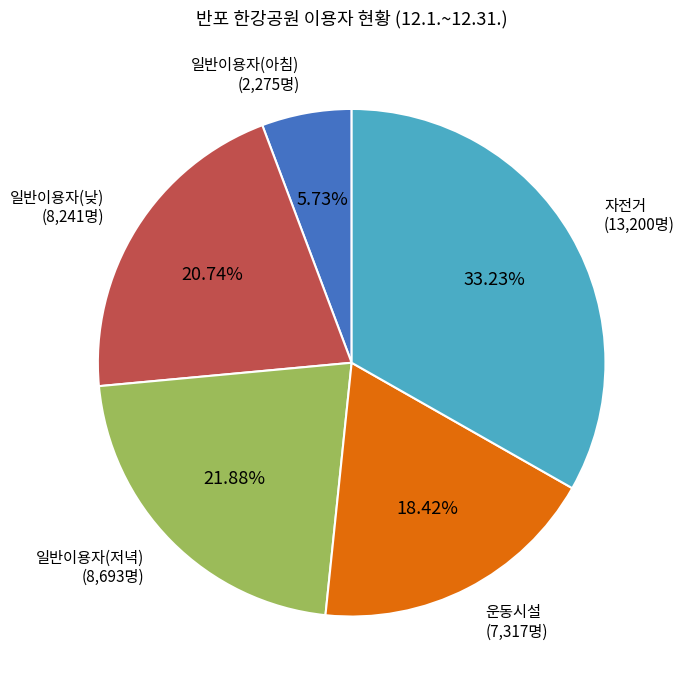

Is there any slice that represents more than half of the pie?

No